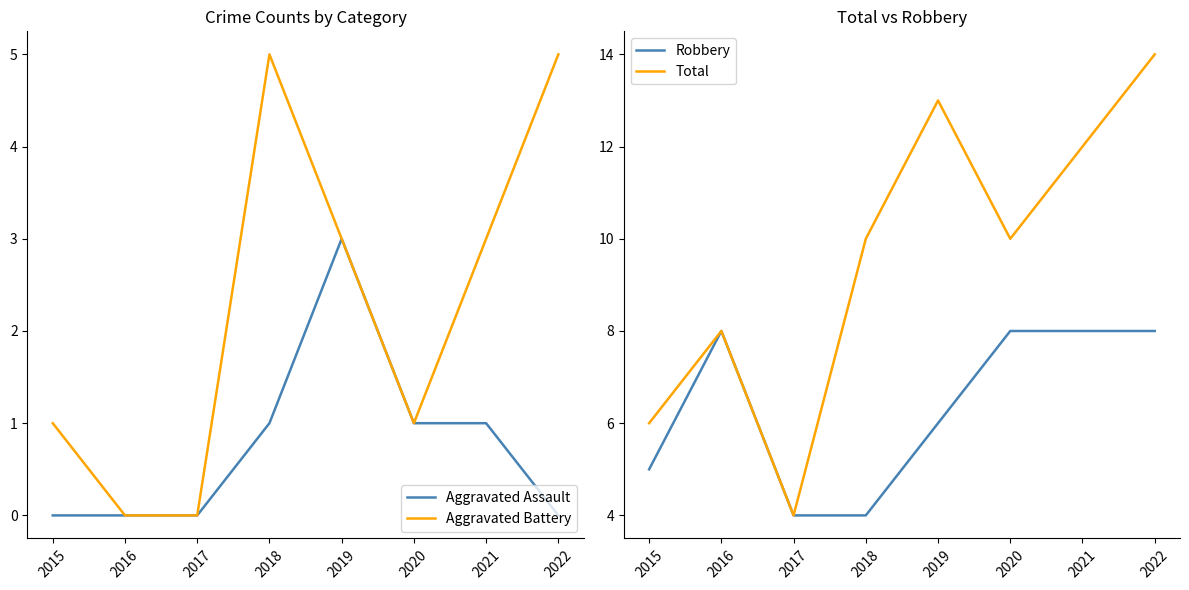

What is the difference between the maximum and minimum values in the Robbery series?

4